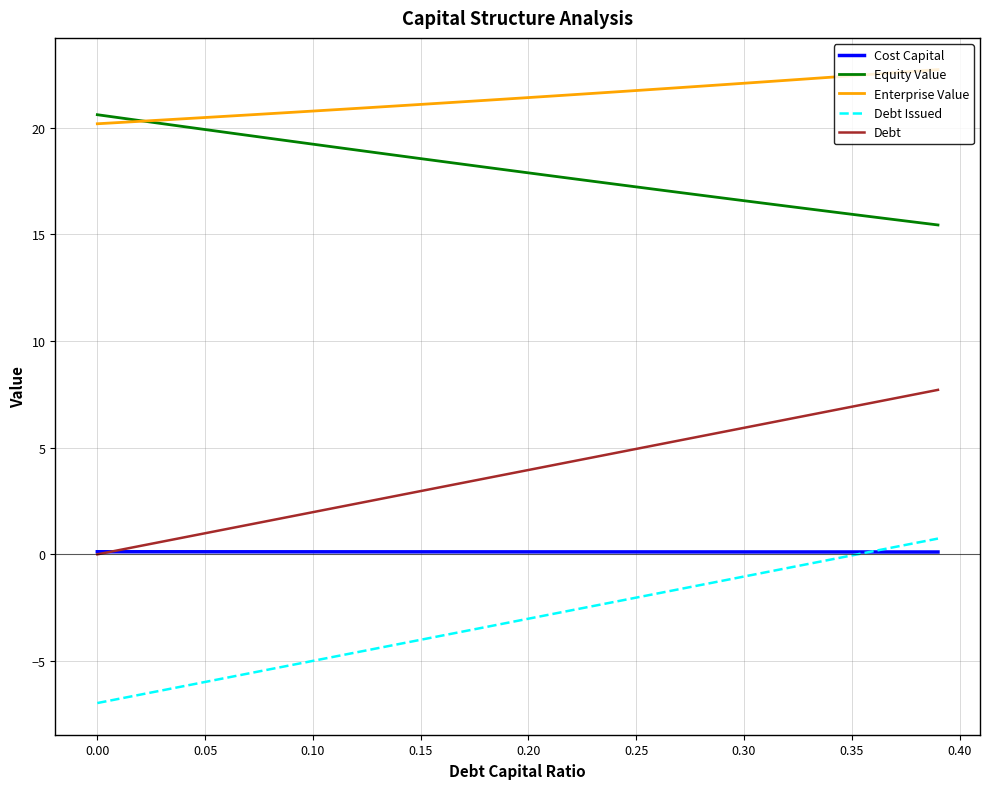

What is the smallest value displayed?

-7.0